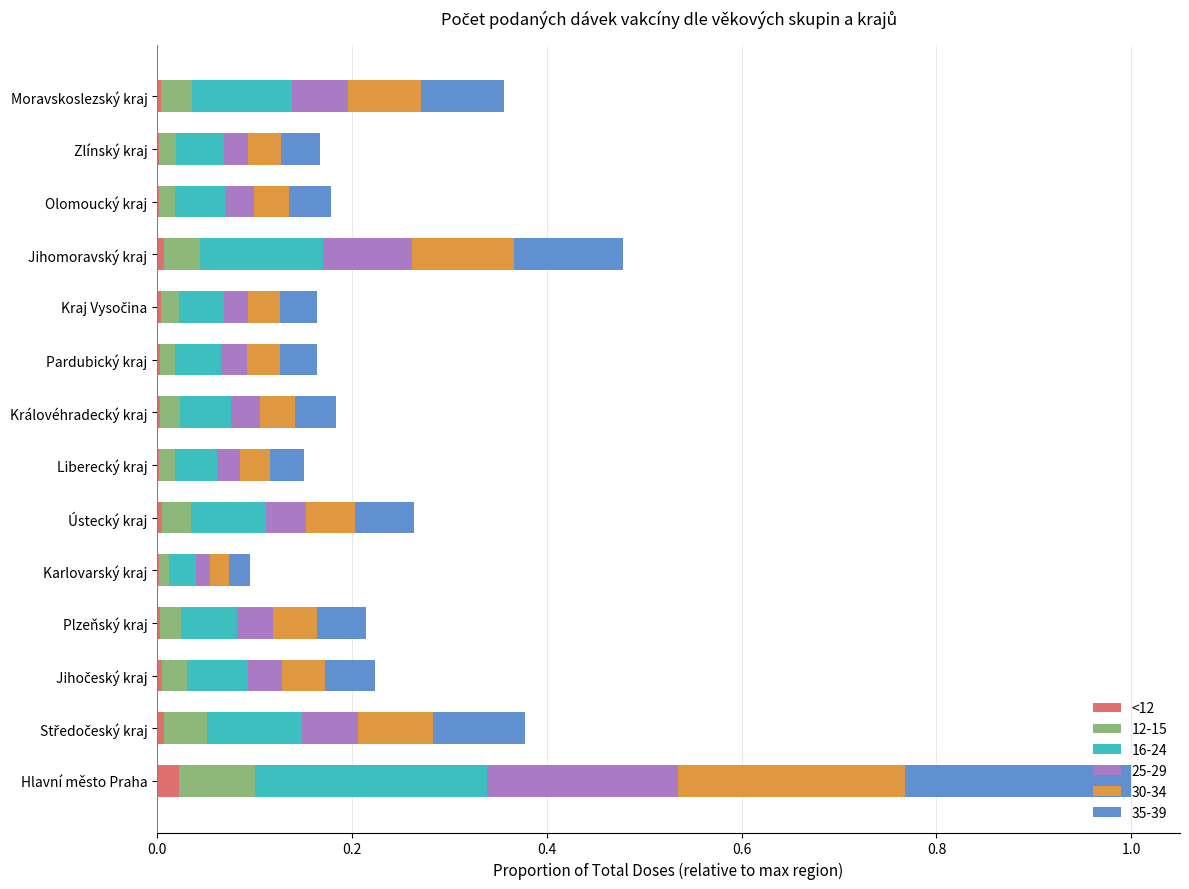

At which category is the sum across all series the highest?

Hlavní město Praha